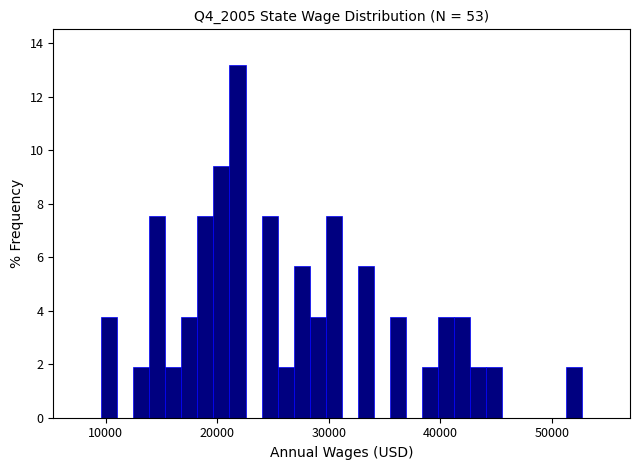

Read against the x-axis, roughly where is the centre of the tallest bar?

22000